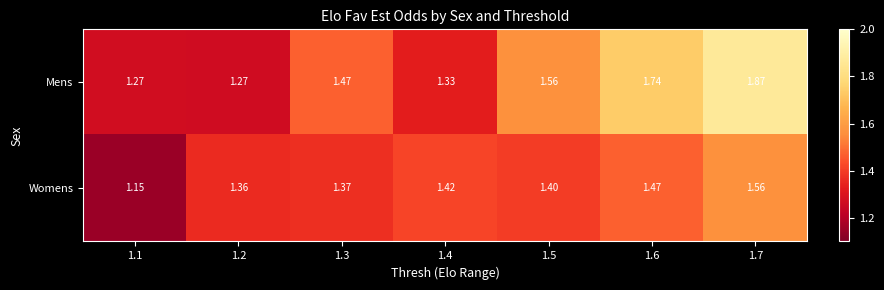

At 1.3, list the series in order from largest to smallest.

Mens, Womens